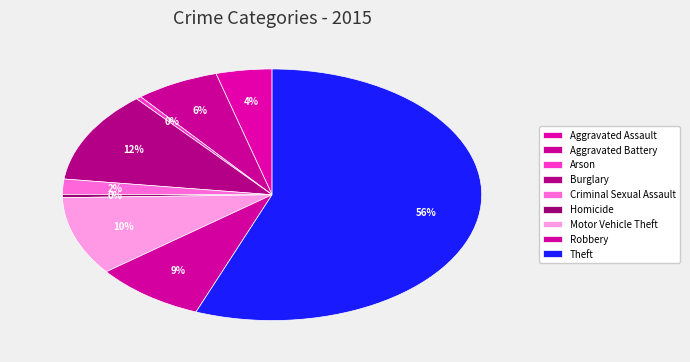

Which category has the biggest portion of the pie?

Theft